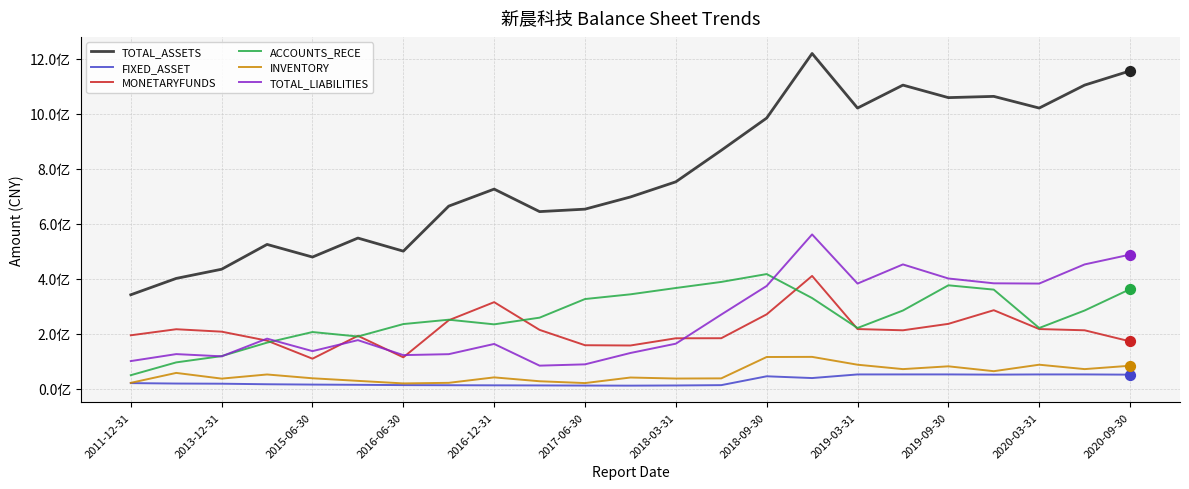

Is this an area chart (filled region under the line)?

No